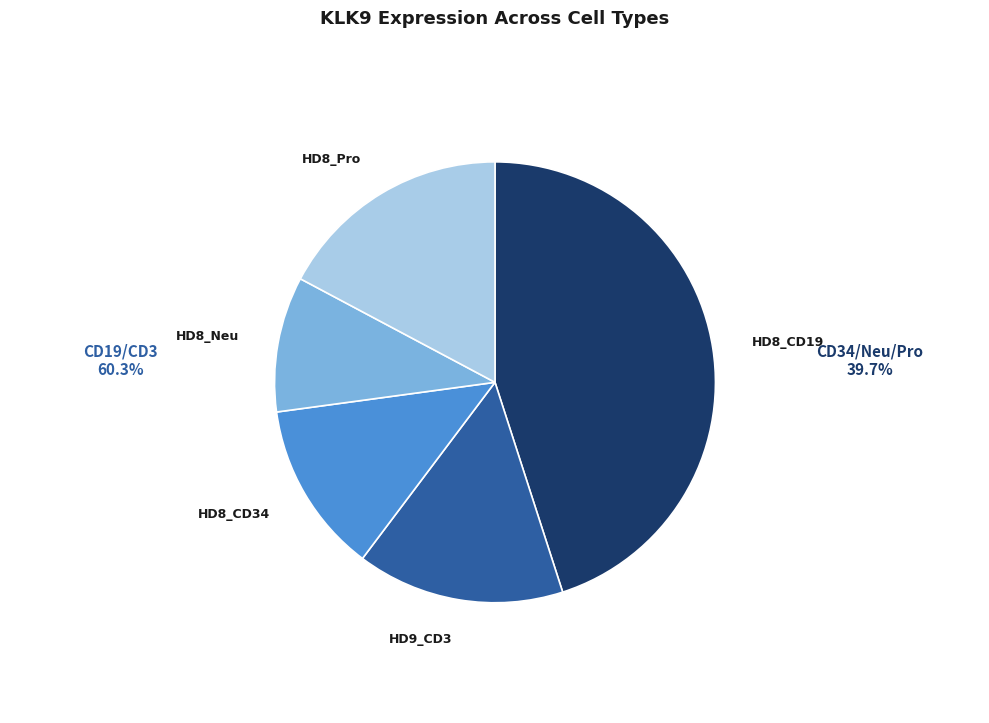

Which slice is the largest?

HD8_CD19